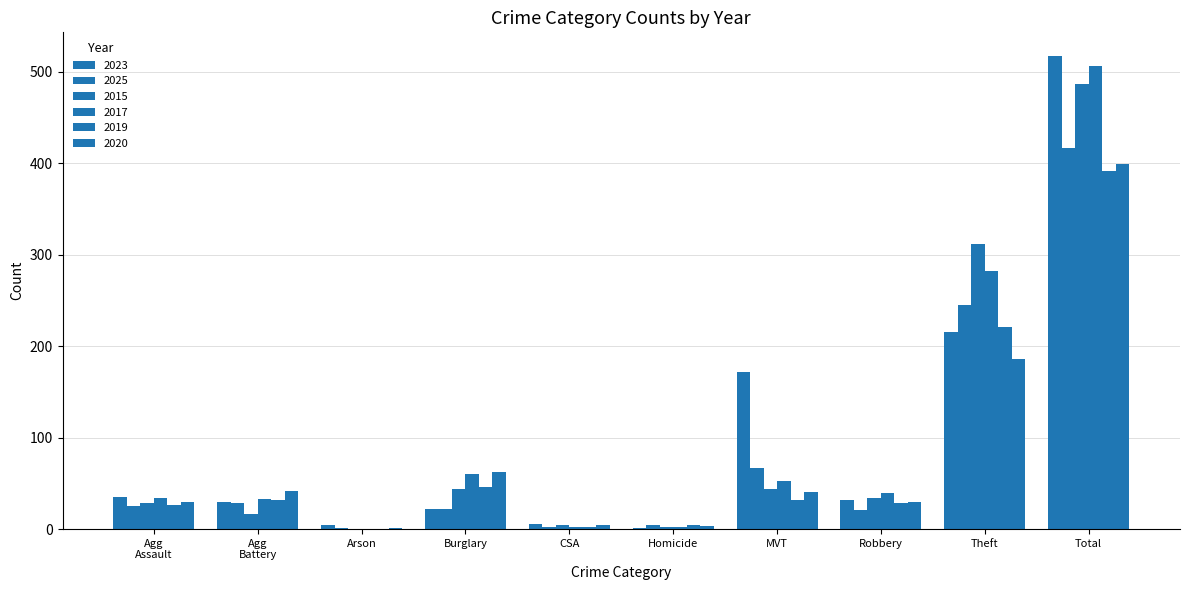

Count the number of categories in the chart.

10